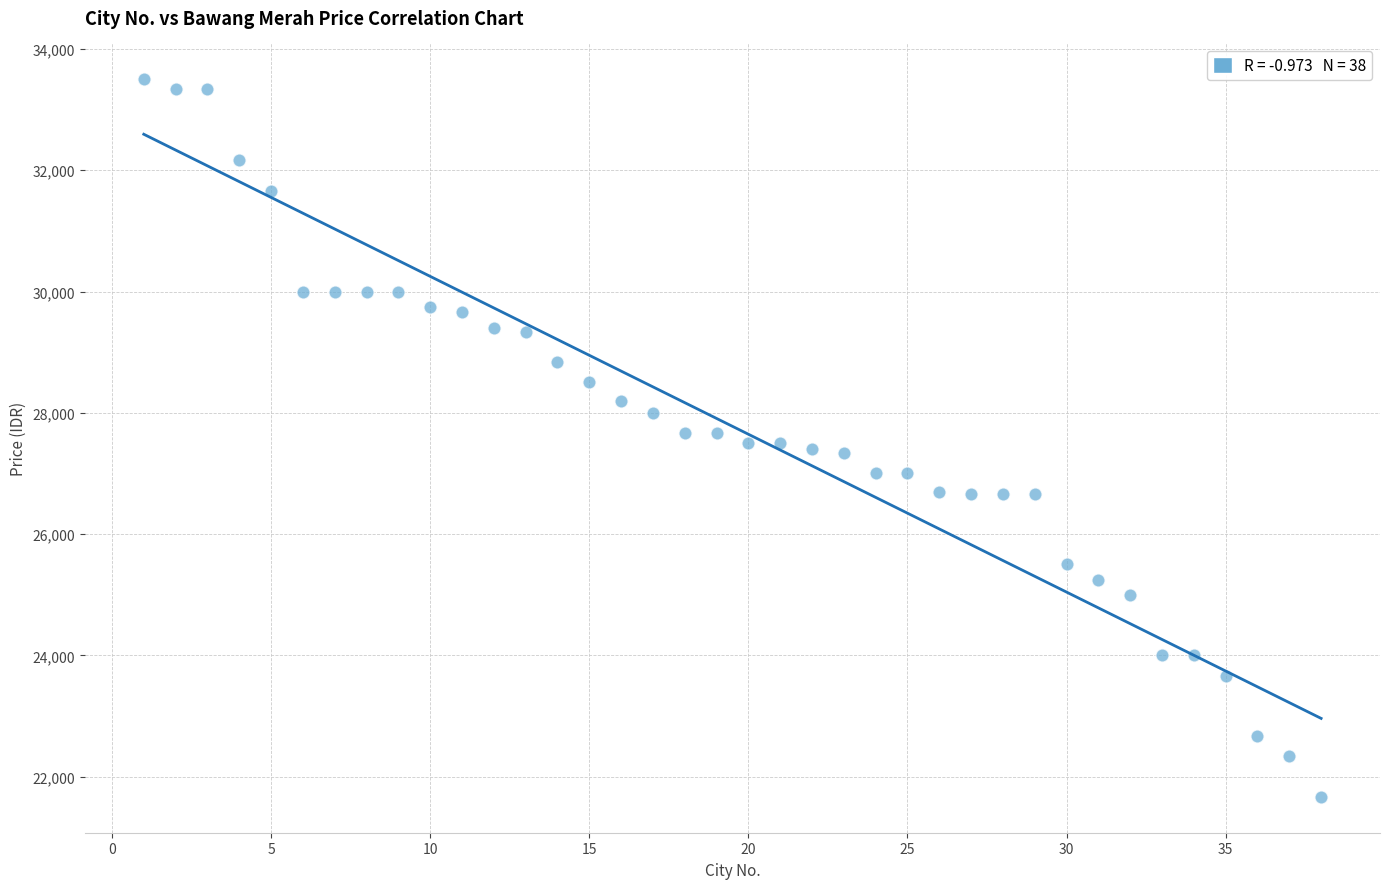

What is the range of Y values (max minus min)?

11834